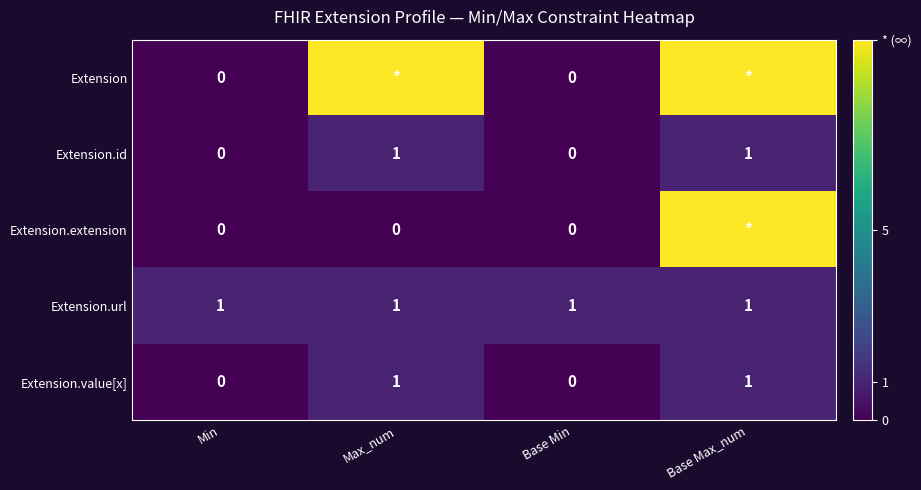

Which has a higher value, Base Min or Max_num?

Max_num